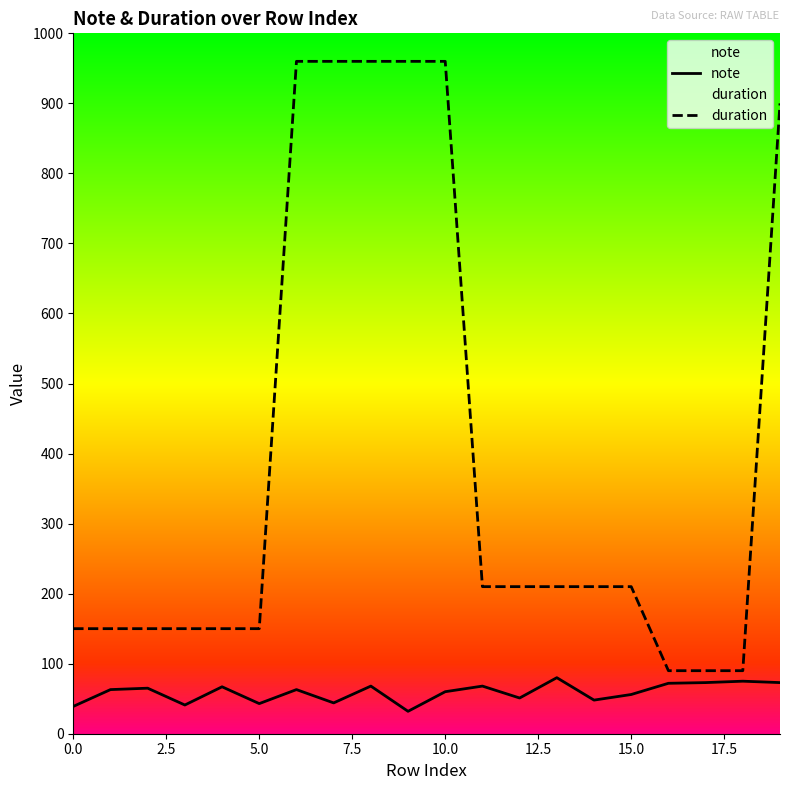

Reading left to right, transcribe all the data shown in this chart.

note: 39	63	65	41	67	43	63	44	68	32	60	68	51	80	48	56	72	73	75	73
duration: 150	150	150	150	150	150	960	960	960	960	960	210	210	210	210	210	90	90	90	900